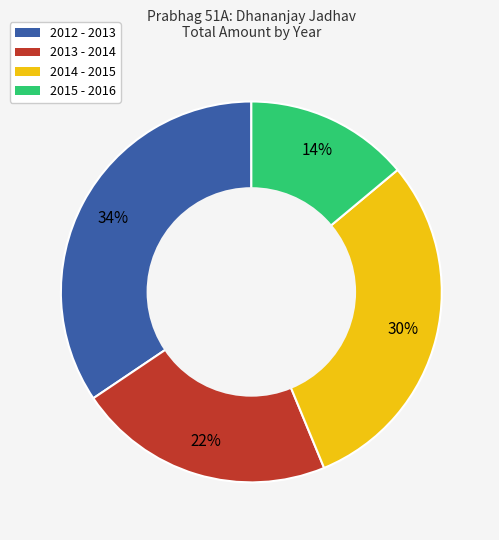

Is 2014 - 2015 the majority of the pie?

No